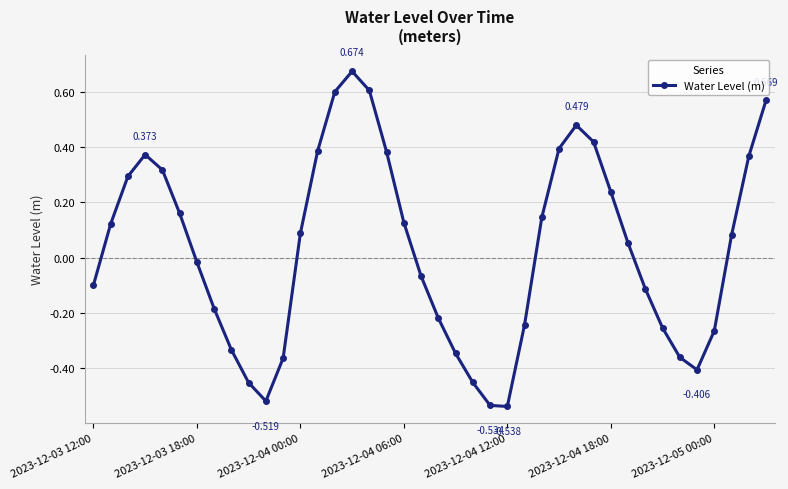

What is the sum of all values?

1.1